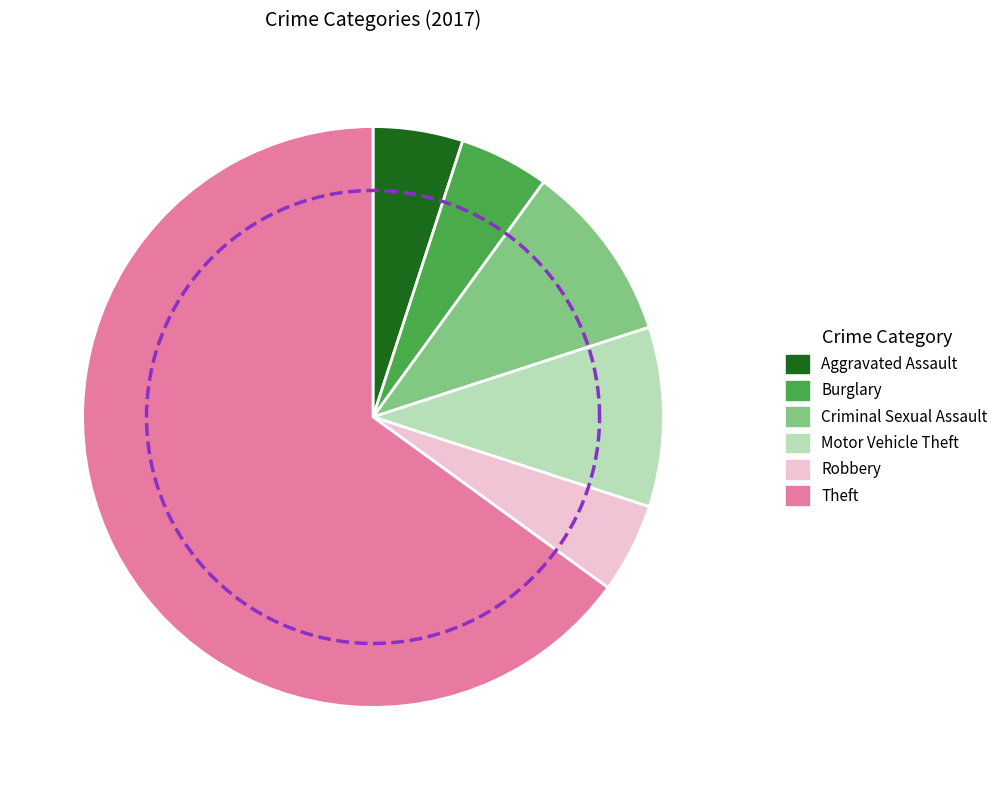

The Robbery slice represents 5% of the pie. True or false?

True